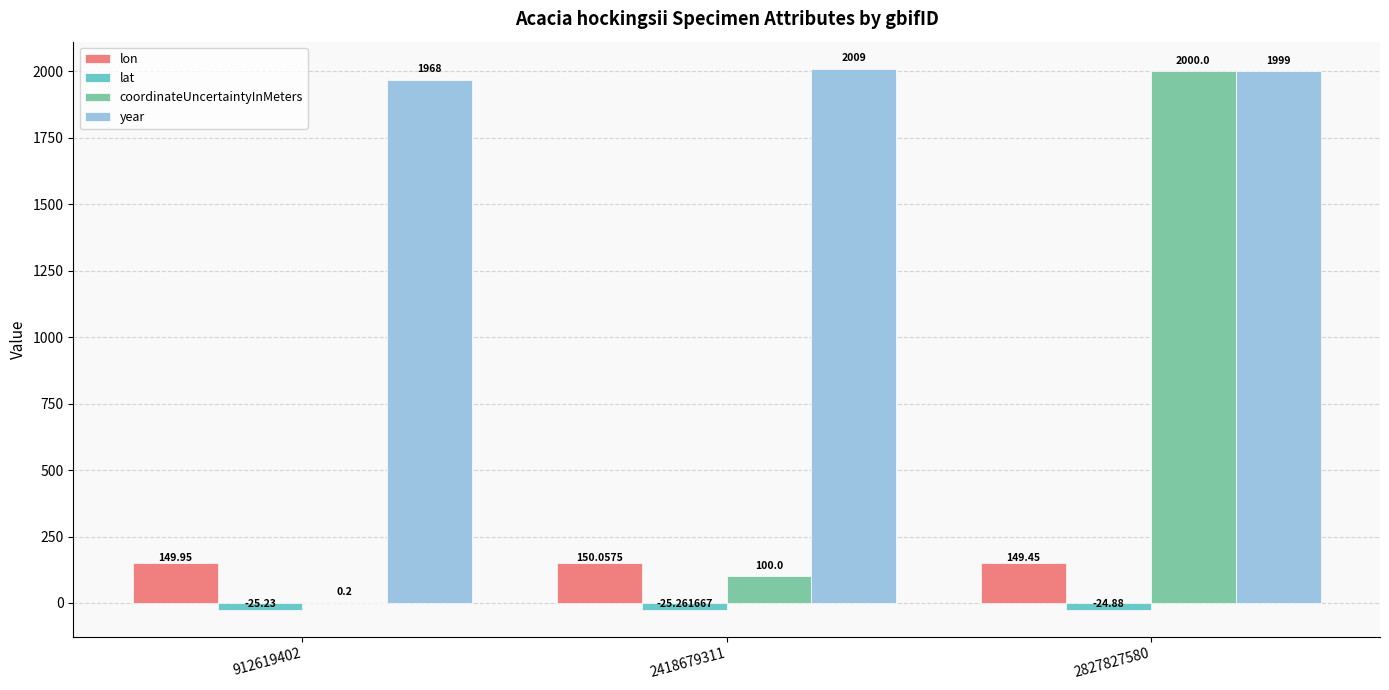

What is the sum of all lat values?

-75.4